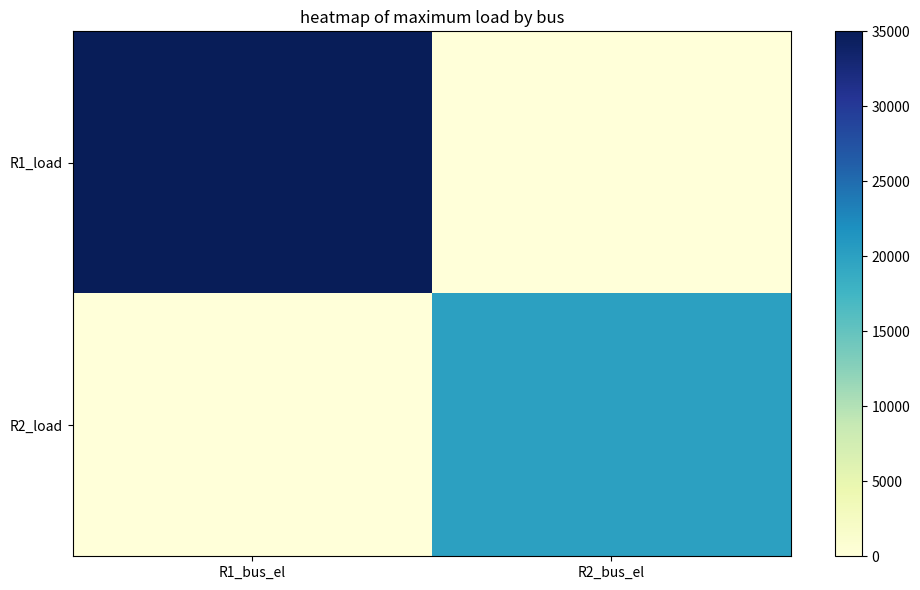

List the series in order of their peak value, highest first.

R1_load, R2_load